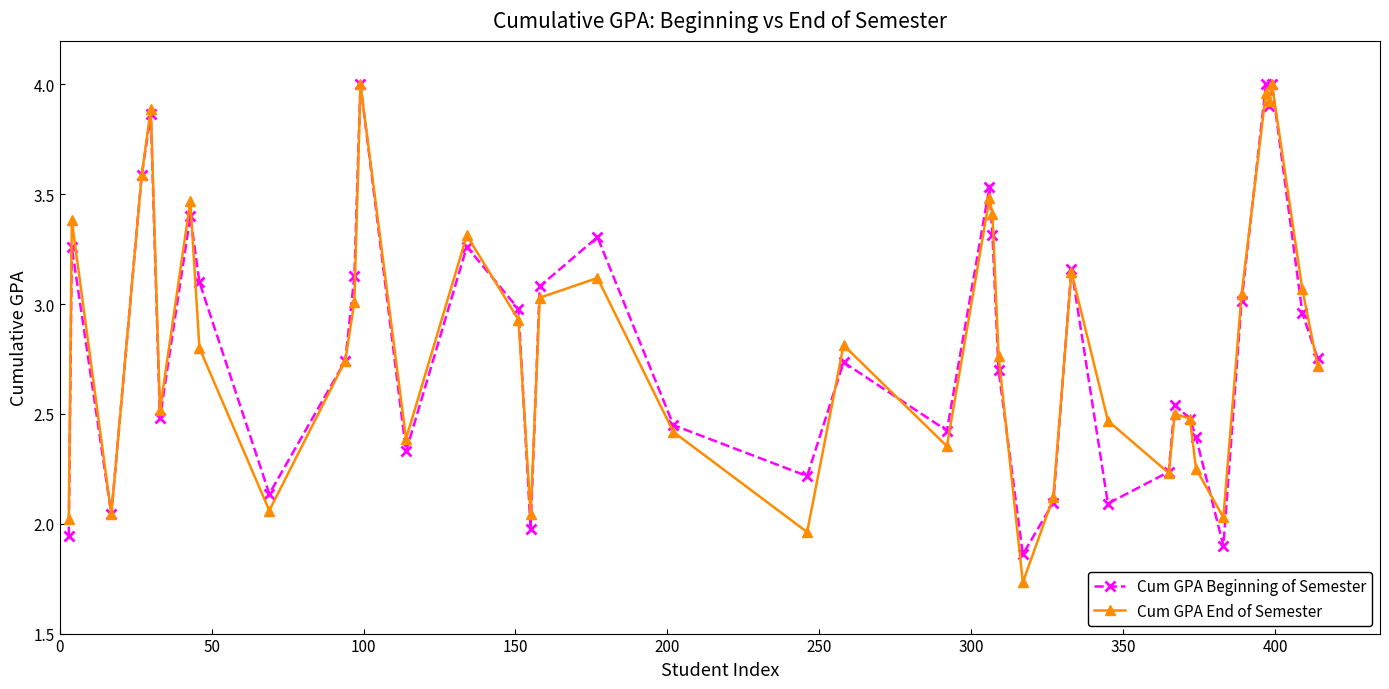

How many interior local peaks does the Cum GPA Beginning of Semester series have?

12